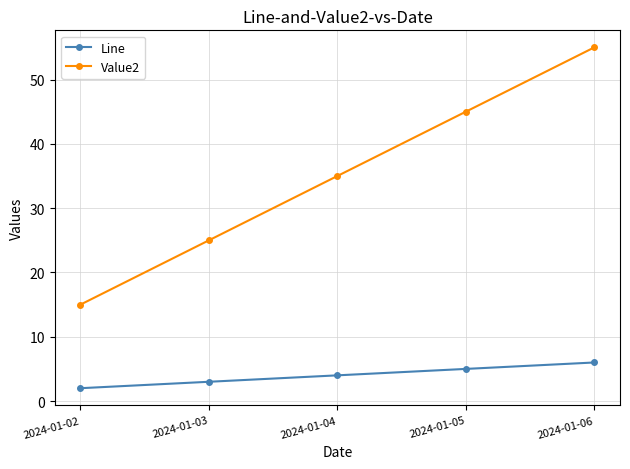

How many distinct data groups are displayed?

2